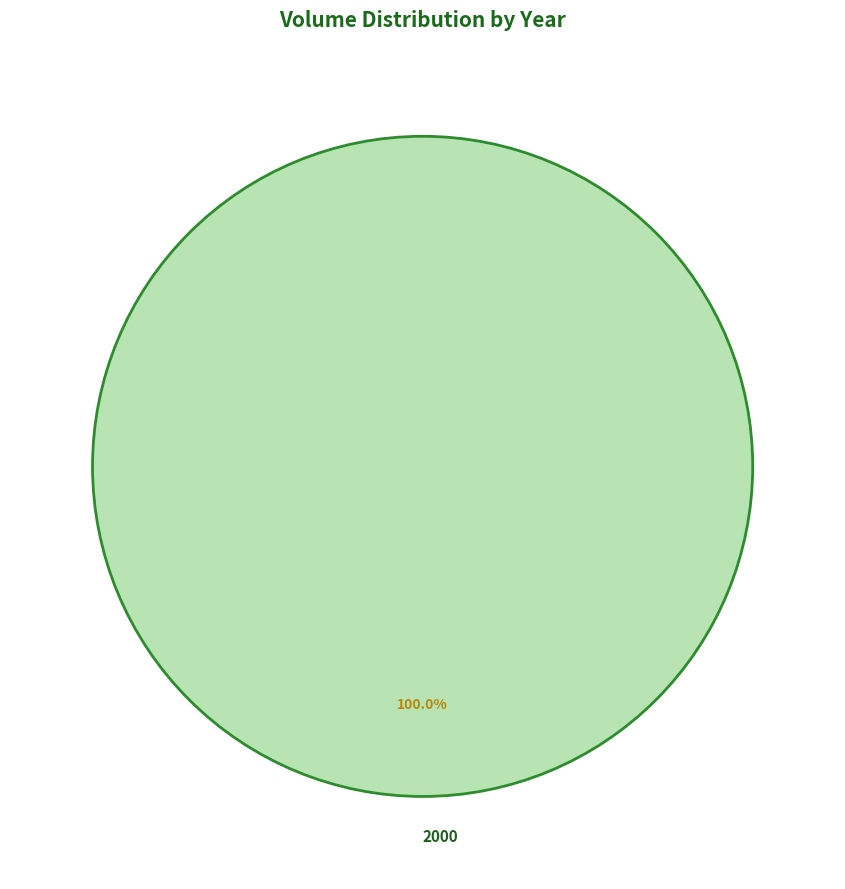

Rank the categories by value from lowest to highest.

2000